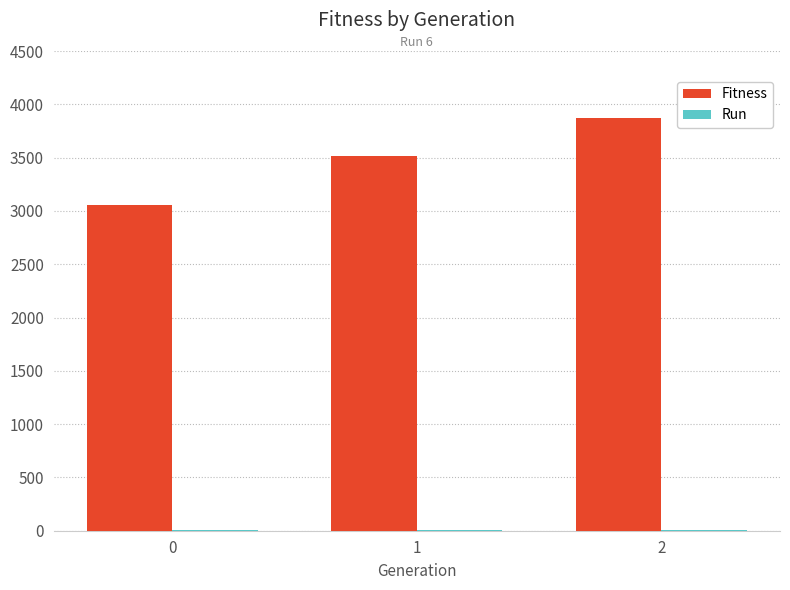

What is the maximum value shown in the chart?

3873